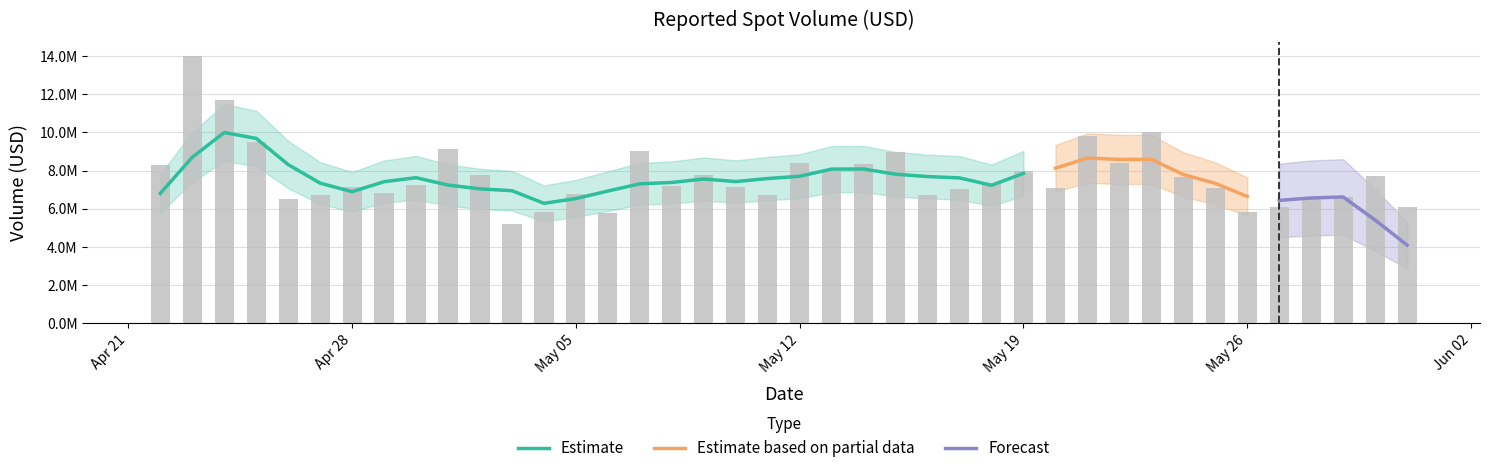

Which has a higher value, 2025-04-26 or 2025-05-14?

2025-05-14